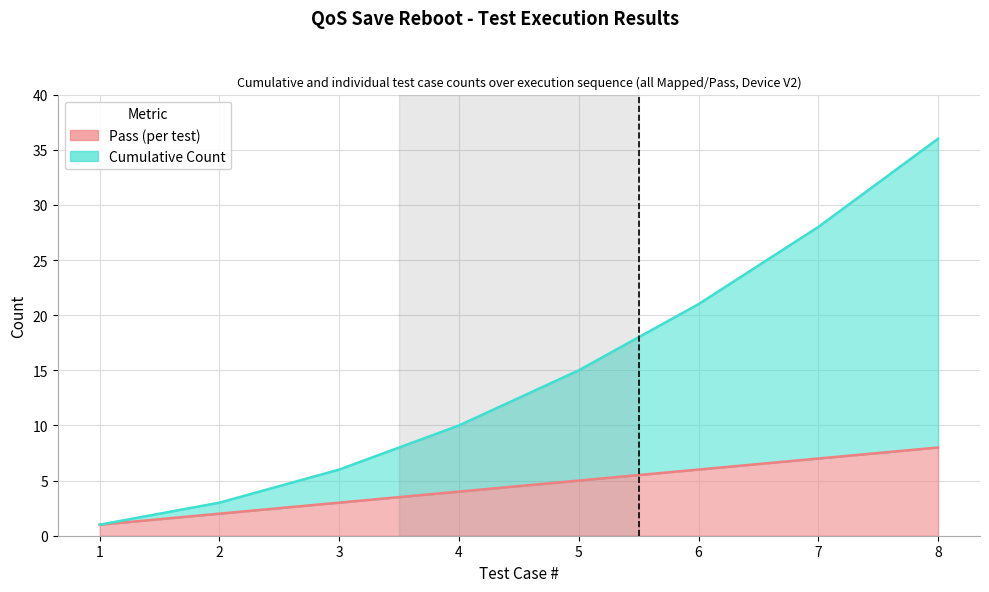

The Pass series shows 3 at 8. True or false?

False